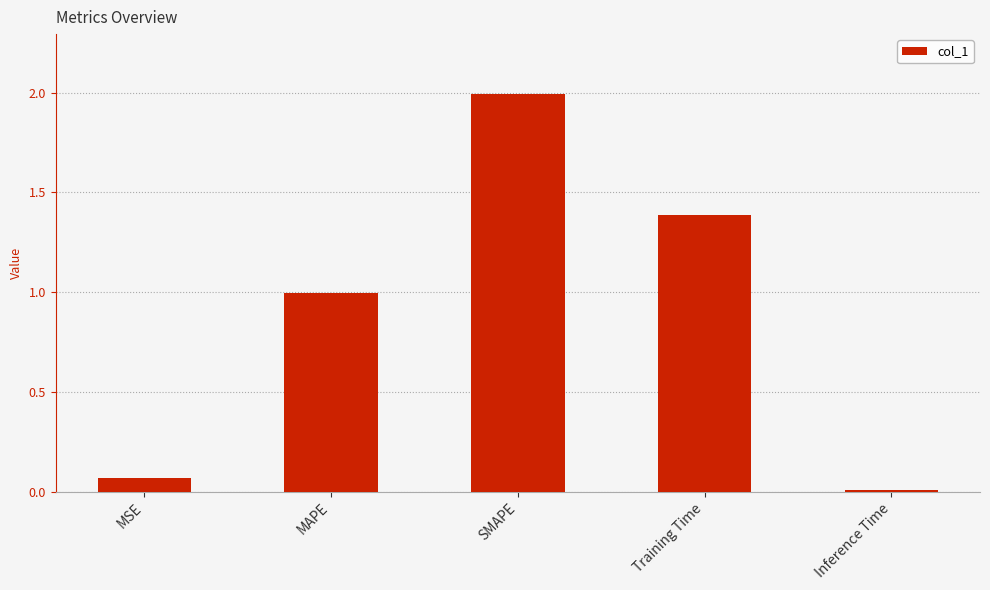

True or false: the data shows 1.0 at MAPE.

True